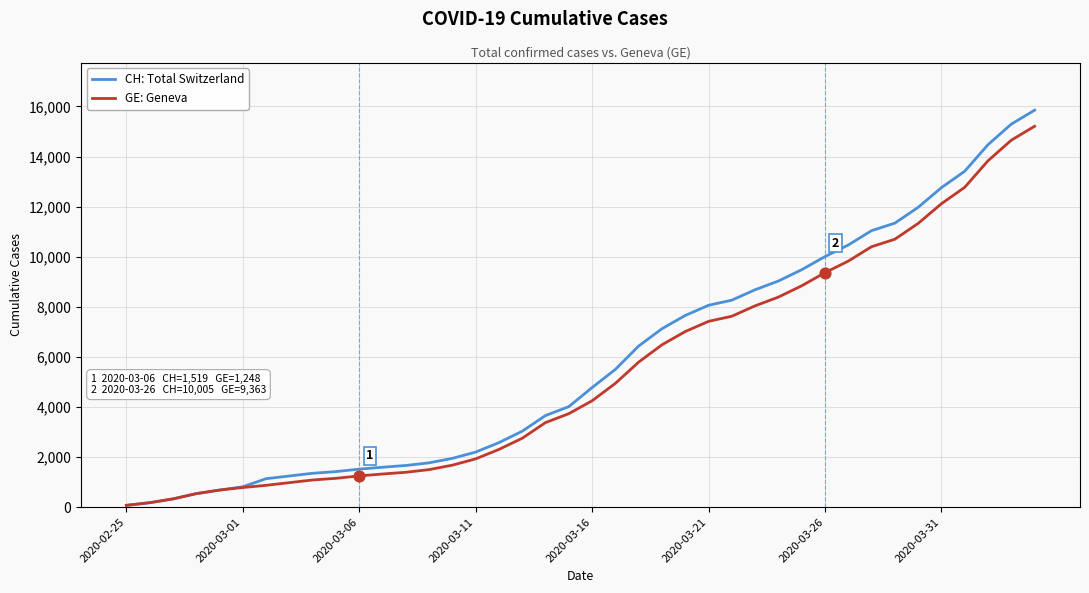

What is the maximum value shown in the chart?

15850